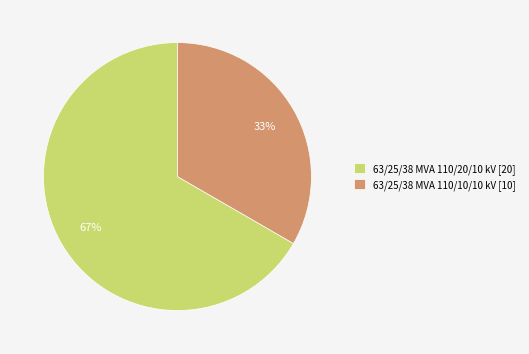

Approximately how many times larger is the value at 63/25/38 MVA 110/20/10 kV compared to 63/25/38 MVA 110/10/10 kV?

2.0